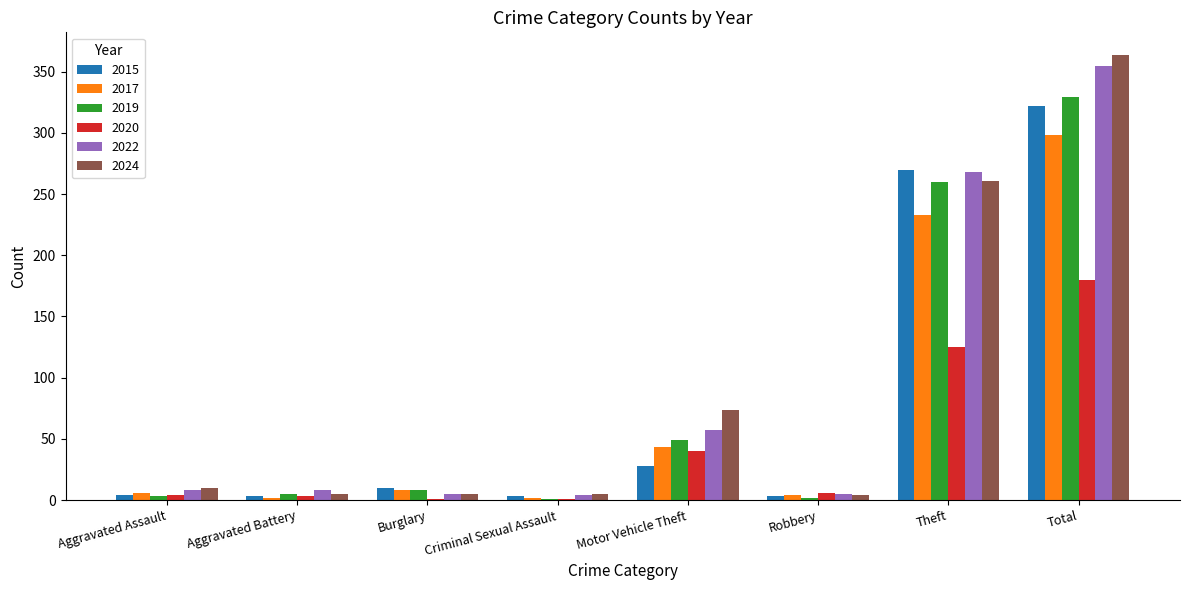

Is the value of 2024 at Burglary greater than the value of 2020 at Total?

No